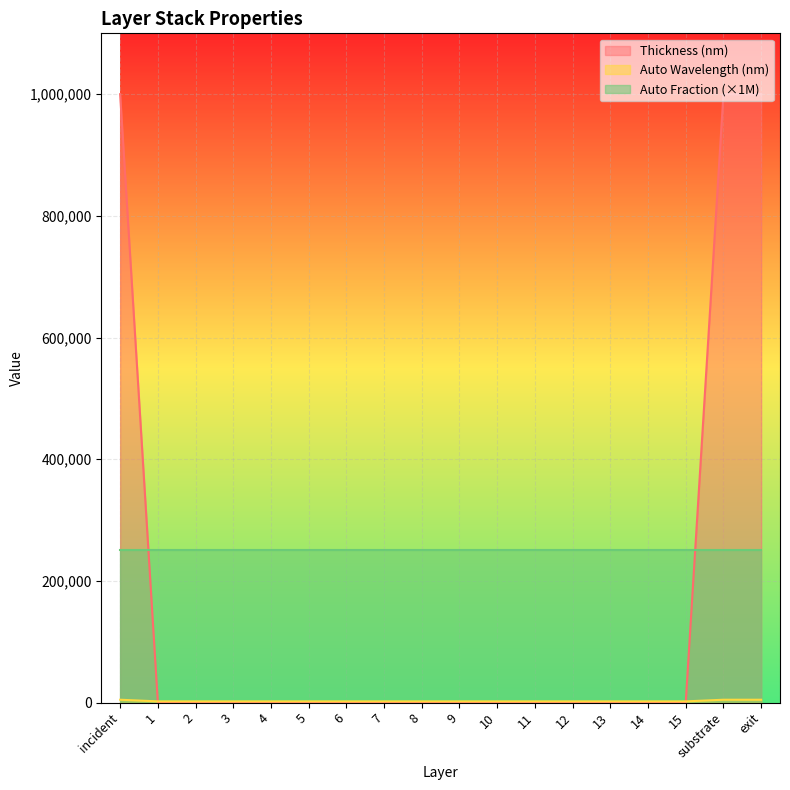

The Auto Fraction (×1M) series shows 250000.0 at exit. True or false?

True